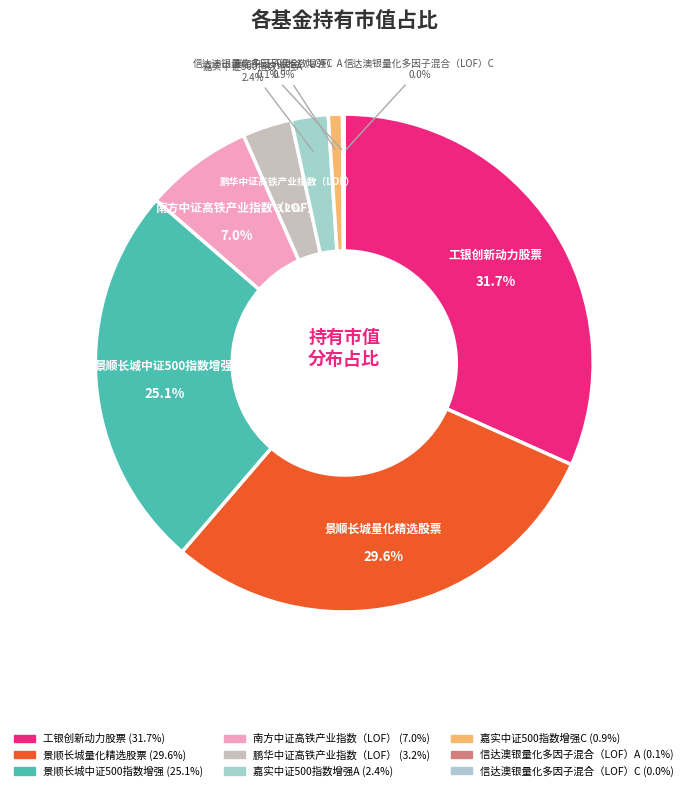

Combined, what portion of the pie is 鹏华中证高铁产业指数（LOF） and 嘉实中证500指数增强C?

4.1%